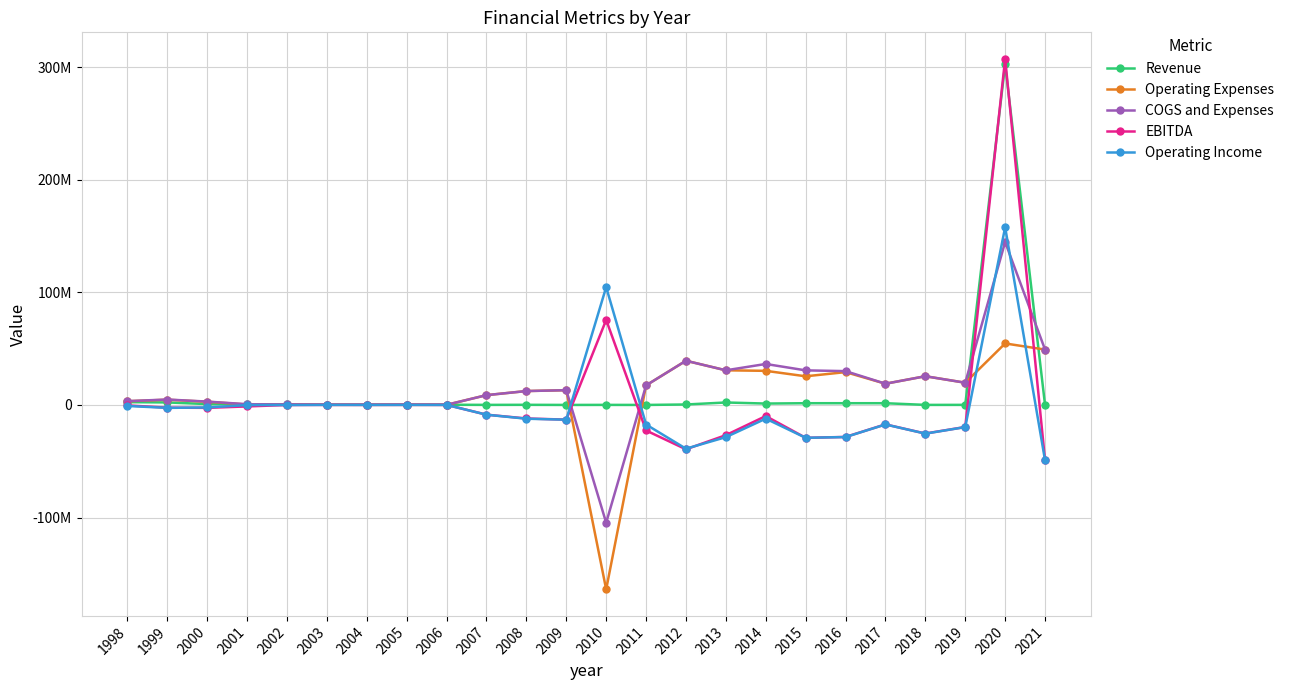

What are all the series names shown in the legend?

Revenue, Operating Expenses, COGS and Expenses, EBITDA, Operating Income